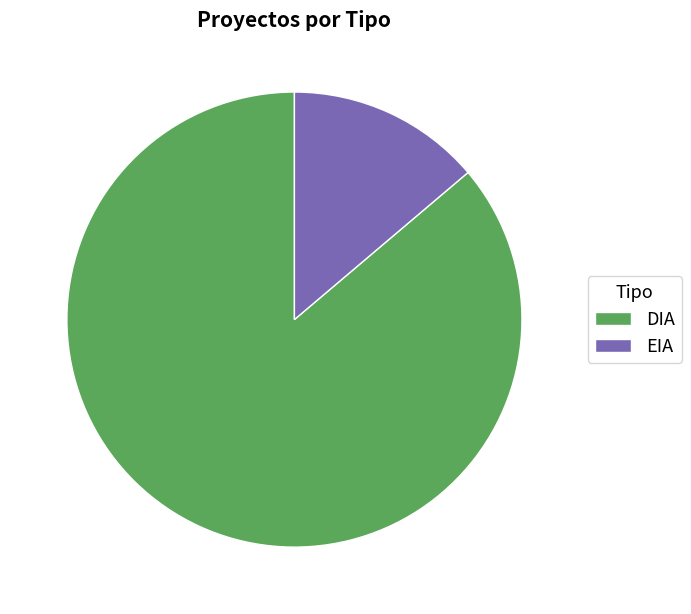

Is there a majority slice in this chart?

Yes